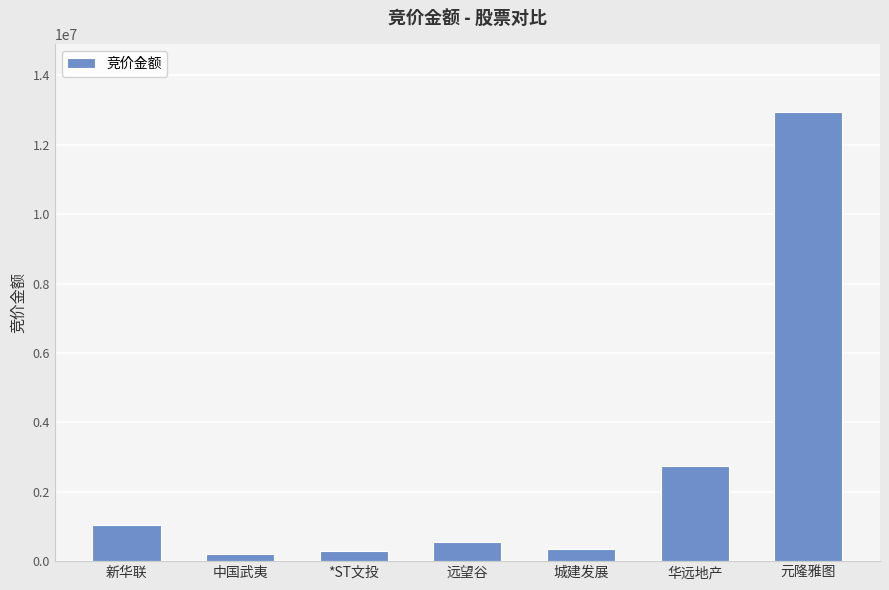

What is the value of the 3rd bar from the left?

297402